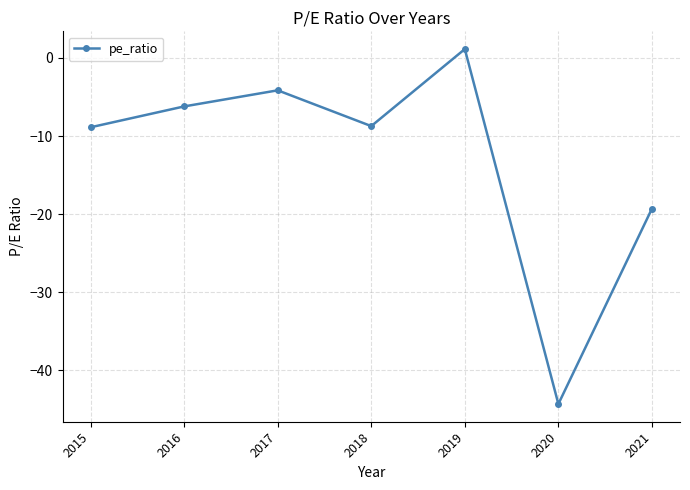

At which category does the chart reach its peak across all series?

2019